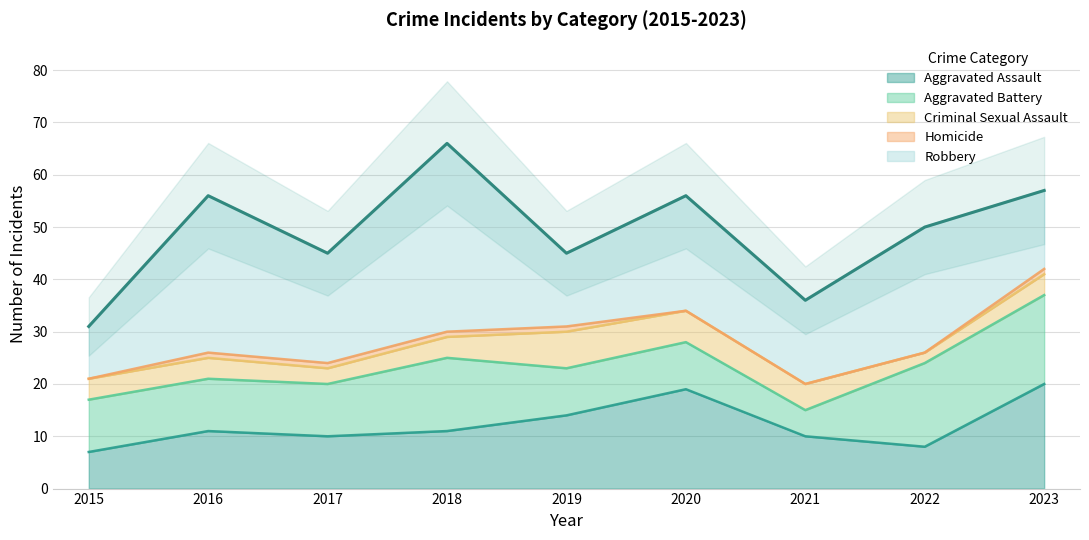

Between which two adjacent categories do Aggravated Battery and Aggravated Assault first intersect?

2015 and 2016